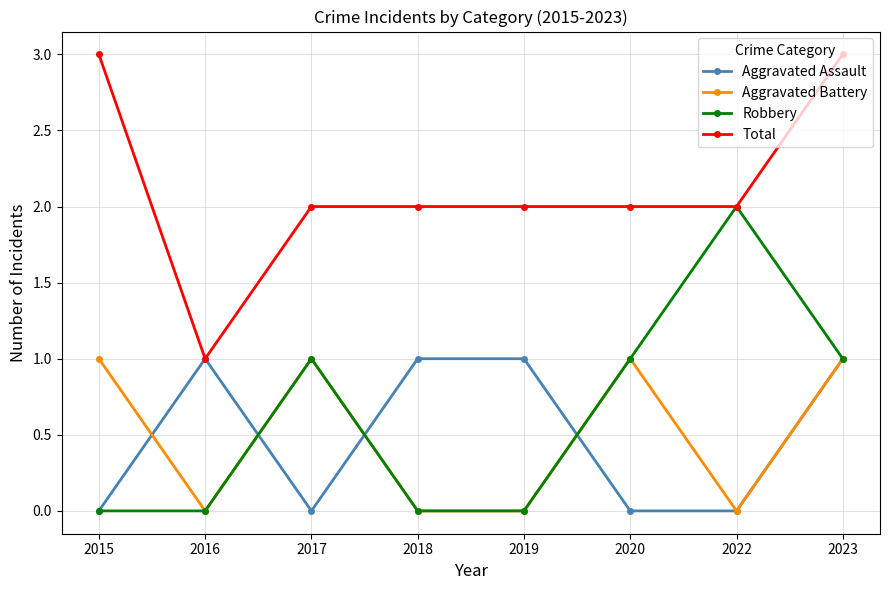

Does the chart have visible grid lines?

Yes